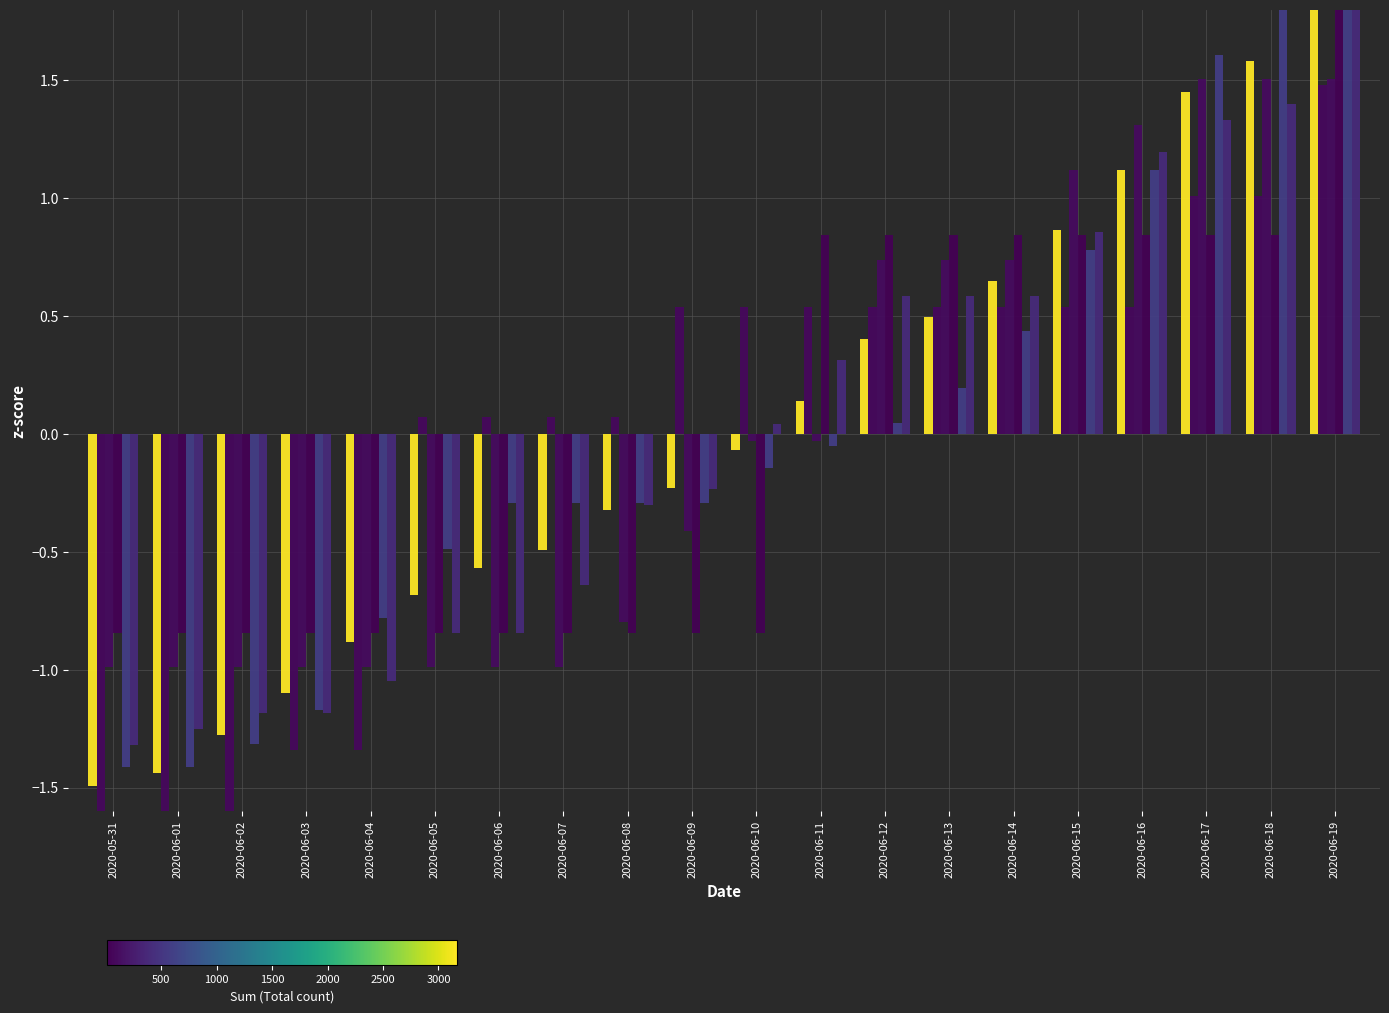

The SZ series shows 0.8 at 2020-06-18. True or false?

True